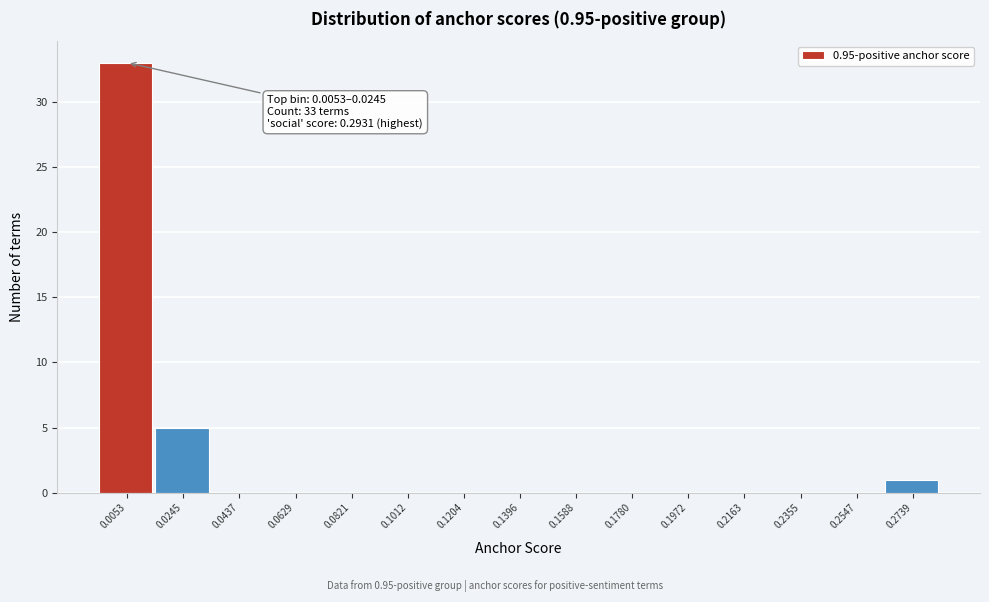

Reading left to right, extract all data points from this chart.

0.0053=33	0.0245=5	0.0437=0	0.0629=0	0.0821=0	0.1012=0	0.1204=0	0.1396=0	0.1588=0	0.1780=0	0.1972=0	0.2163=0	0.2355=0	0.2547=0	0.2739=1